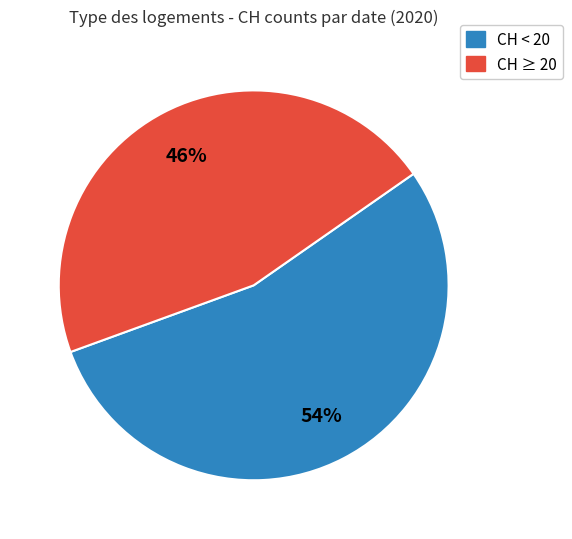

Does any single category account for the majority?

Yes